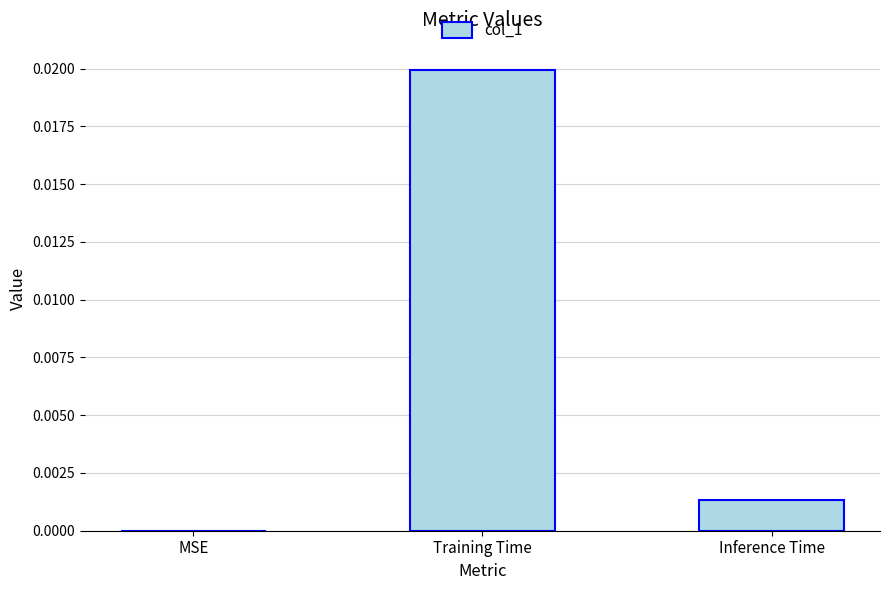

The chart shows a value of 0.0 at Training Time. True or false?

True